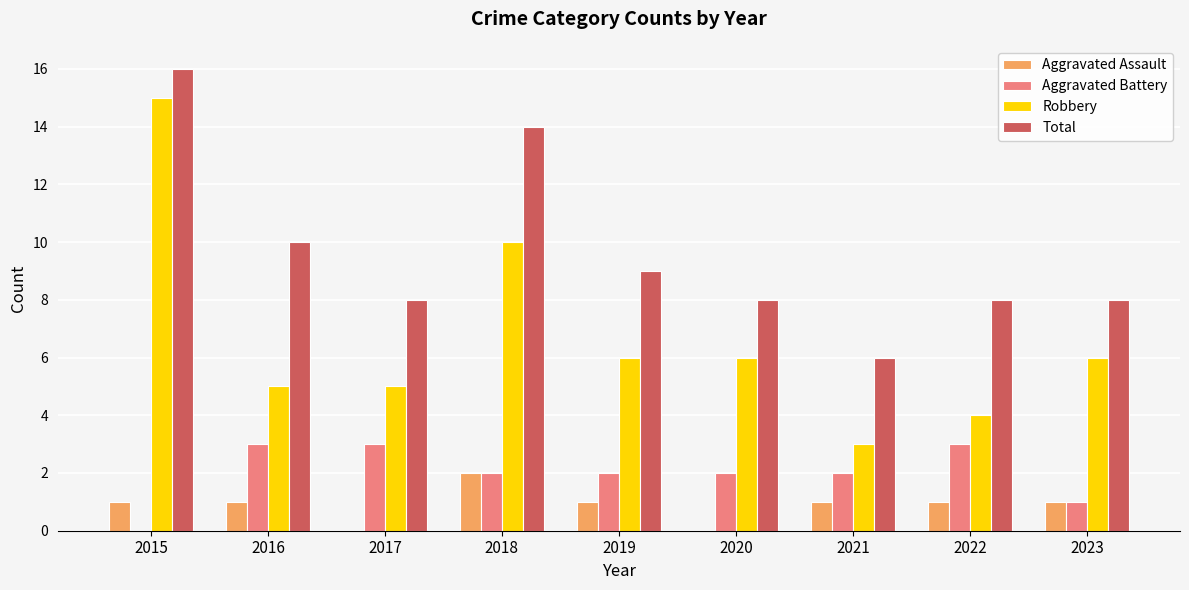

What is the difference between the Aggravated Assault values at 2020 and 2022?

1